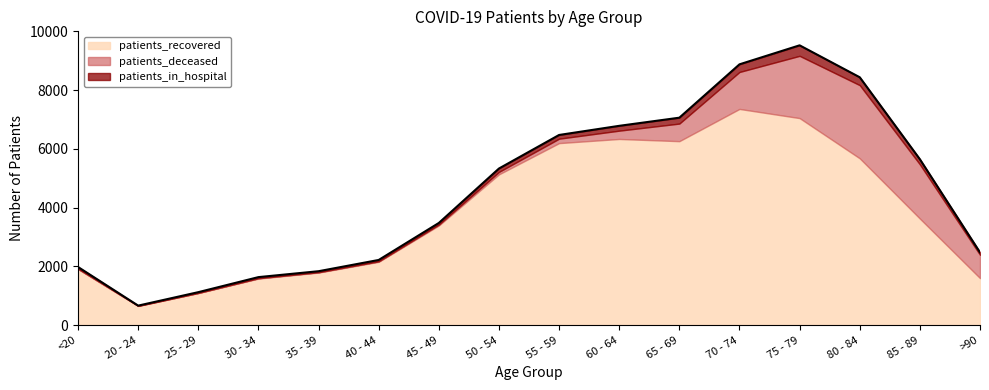

Between which two adjacent categories do patients_deceased and patients_in_hospital first intersect?

50 - 54 and 55 - 59